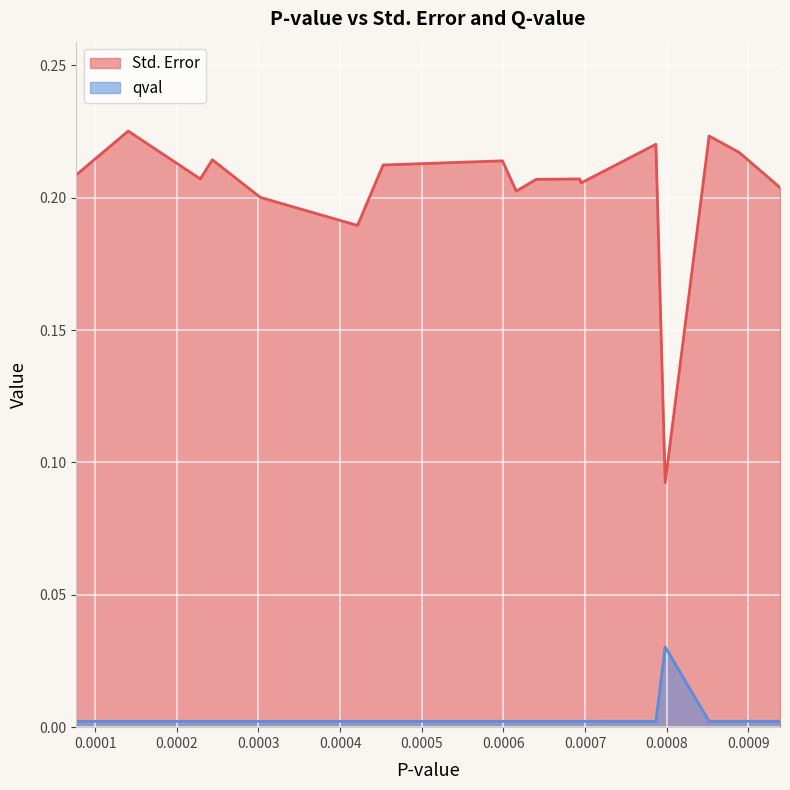

Rank the series by their average value, from highest to lowest.

Std. Error, qval